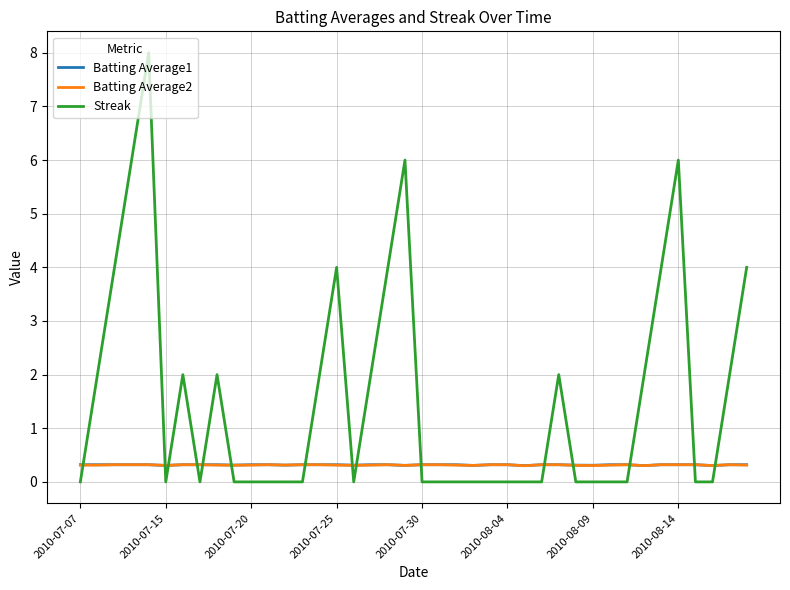

What is the minimum value for Batting Average1?

0.3